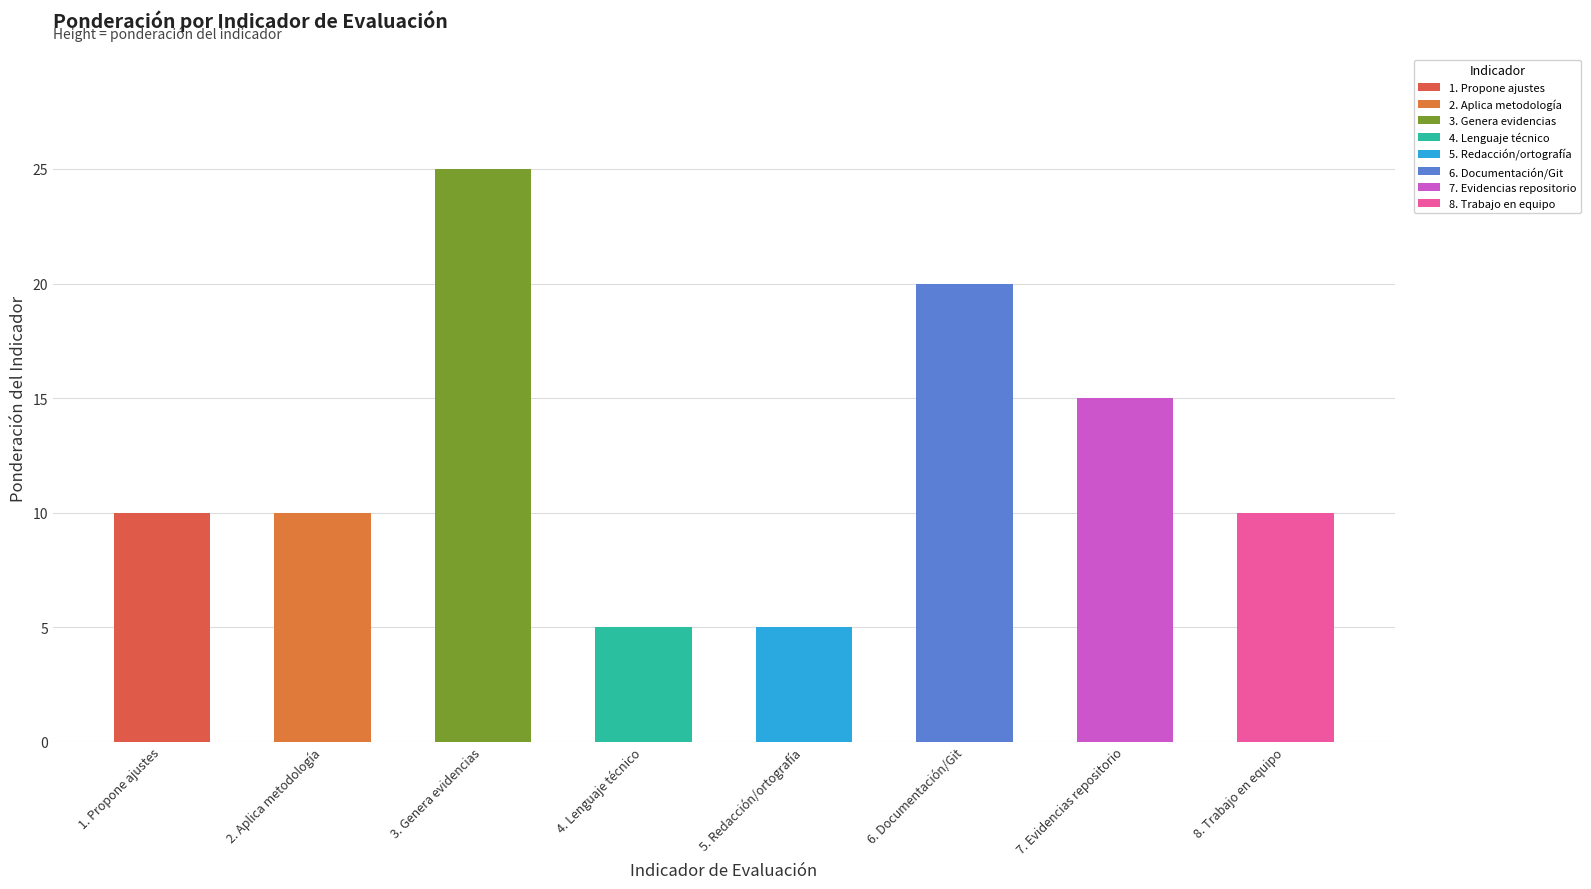

Approximately how many times larger is the value at 1. Propone ajustes compared to 4. Lenguaje técnico?

2.0